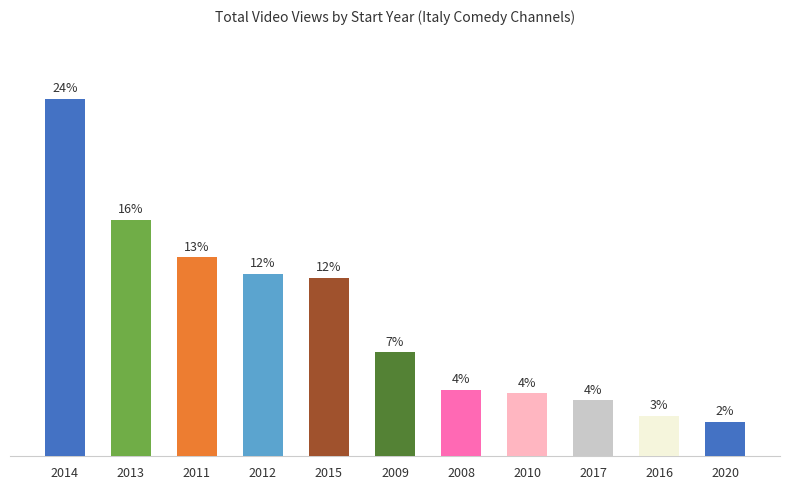

Approximately how many times larger is the value at 2020 compared to 2012?

0.2